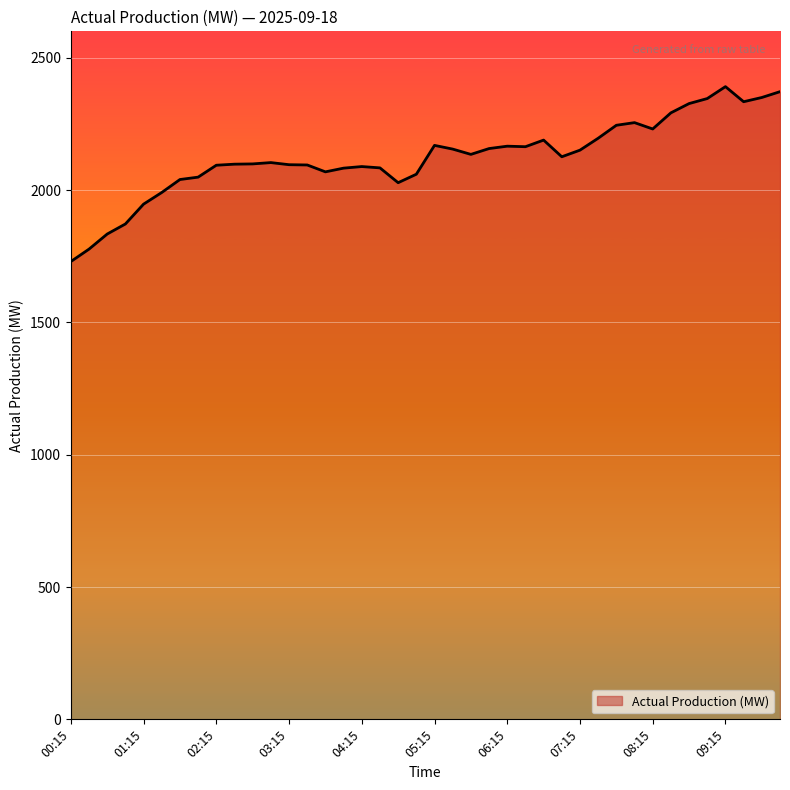

What is the average value?

2125